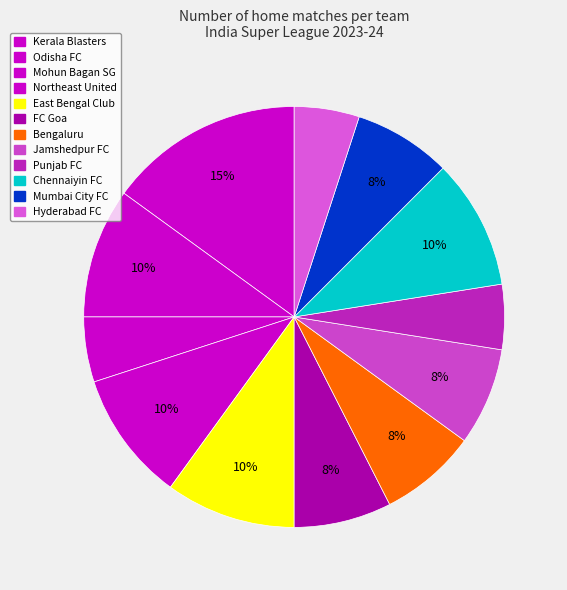

Count the number of slices in the pie.

12